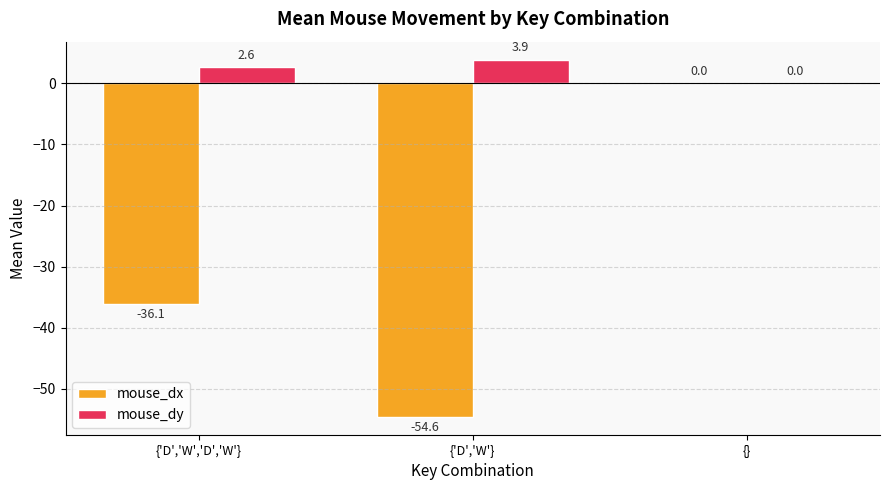

Reading right to left, what are all the values shown in this chart?

mouse_dx: 0.0	-54.6	-36.1
mouse_dy: 0.0	3.9	2.6